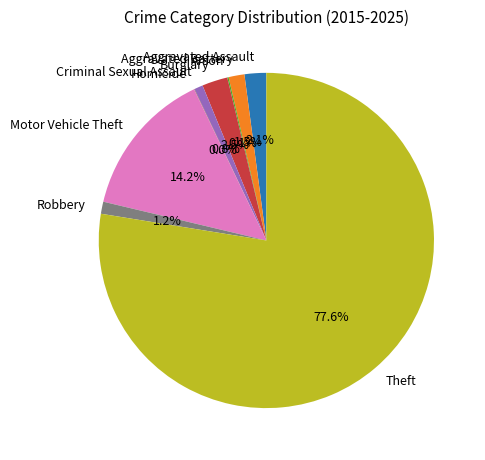

Which has a higher value, Motor Vehicle Theft or Aggravated Battery?

Motor Vehicle Theft